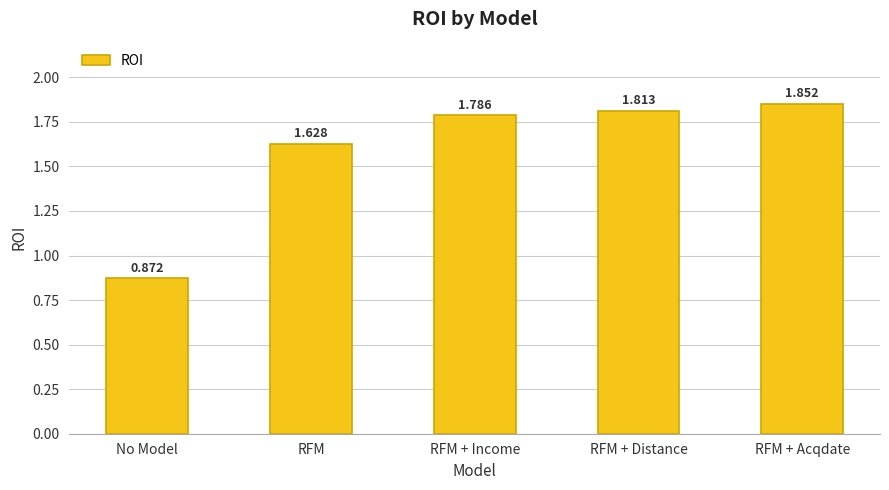

List the labels in order of value, largest first.

RFM + Acqdate, RFM + Distance, RFM + Income, RFM, No Model